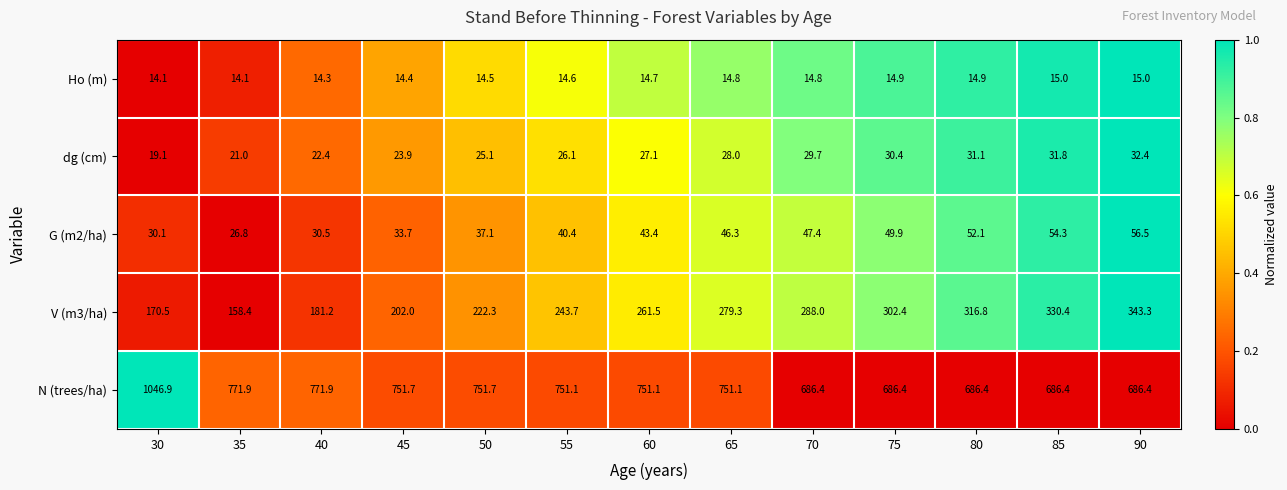

What is the total value across all series at 35?

992.2